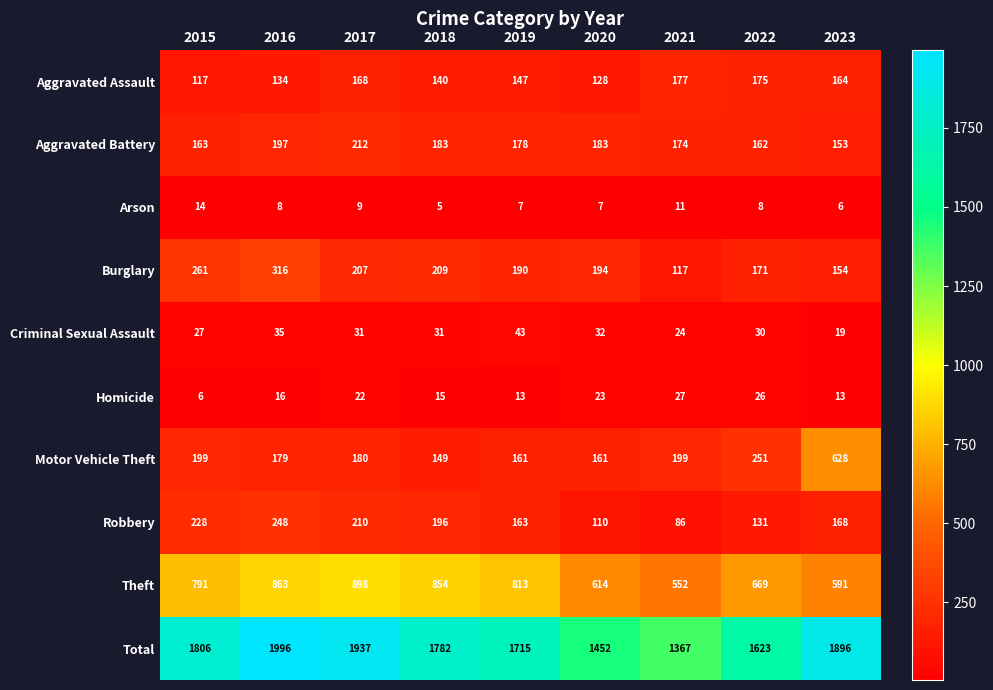

What is the maximum value shown in the chart?

1996